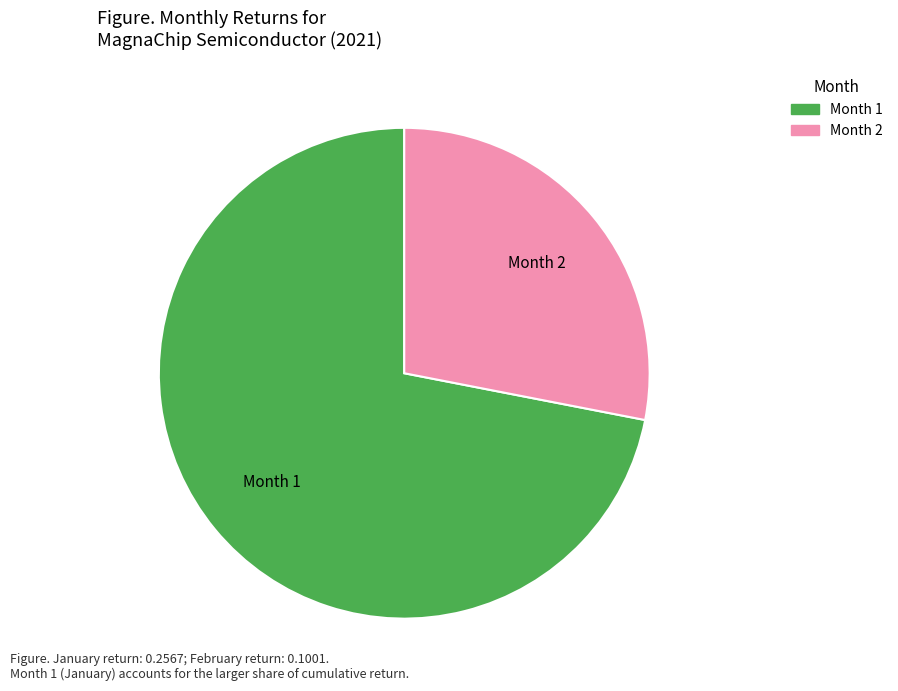

Rank the categories by value from lowest to highest.

Month 2, Month 1